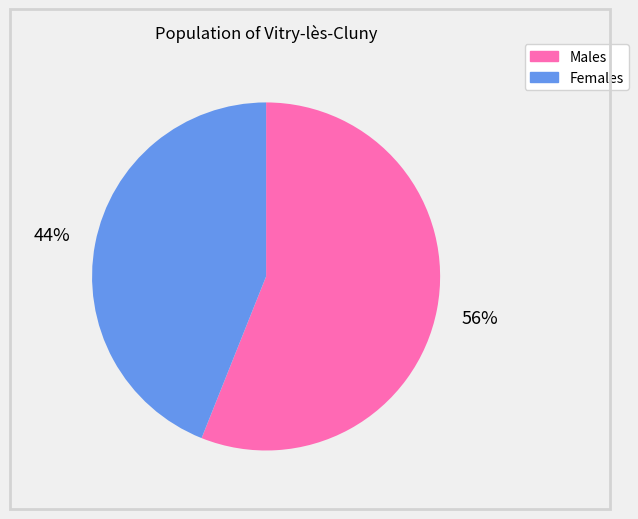

Is there a majority slice in this chart?

Yes